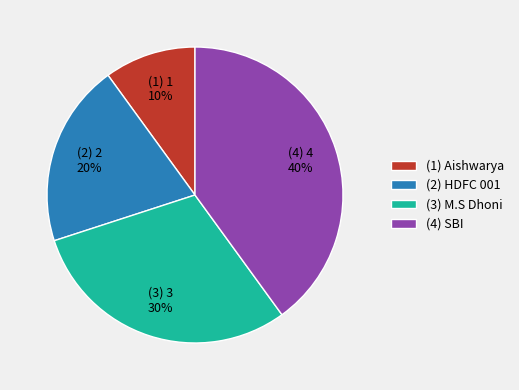

To the nearest percent, what portion does (1) Aishwarya represent?

10%